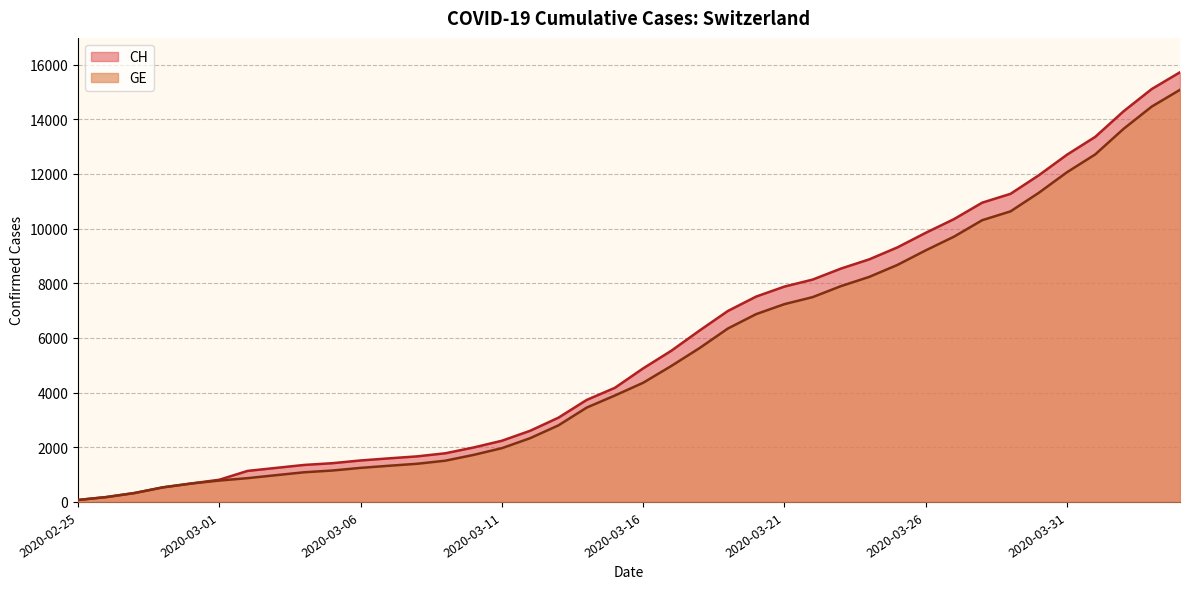

Which series has the widest spread of values?

CH